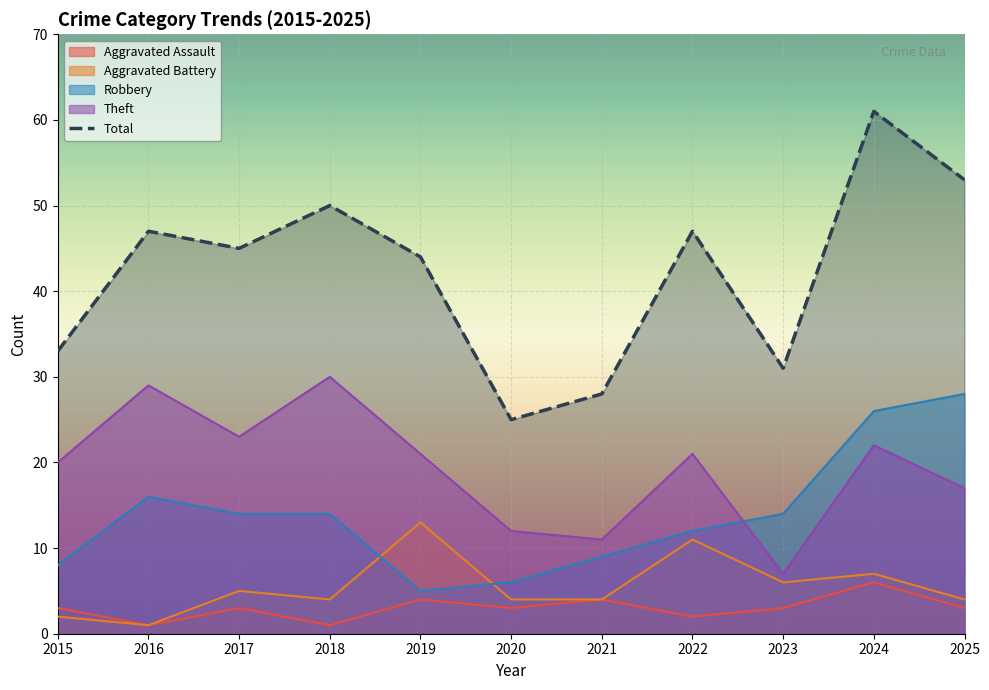

Reading left to right, transcribe all the data shown in this chart.

Aggravated Assault: 3	1	3	1	4	3	4	2	3	6	3
Aggravated Battery: 2	1	5	4	13	4	4	11	6	7	4
Robbery: 8	16	14	14	5	6	9	12	14	26	28
Theft: 20	29	23	30	21	12	11	21	7	22	17
Total: 33	47	45	50	44	25	28	47	31	61	53